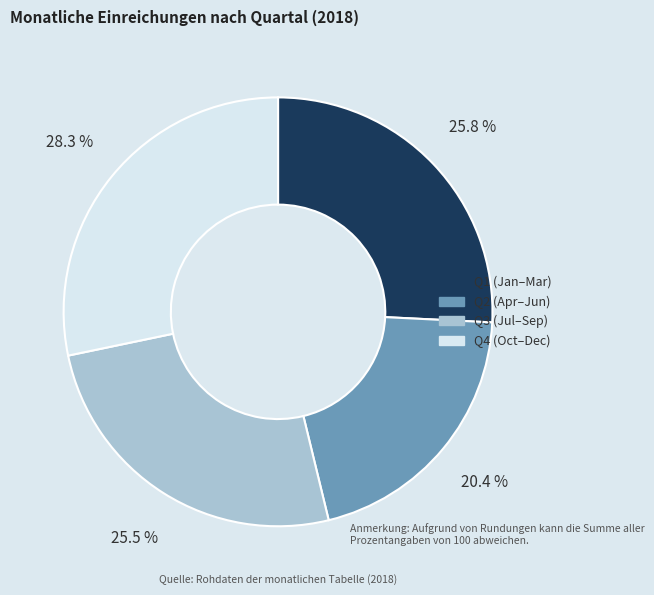

Does any single category account for the majority?

No